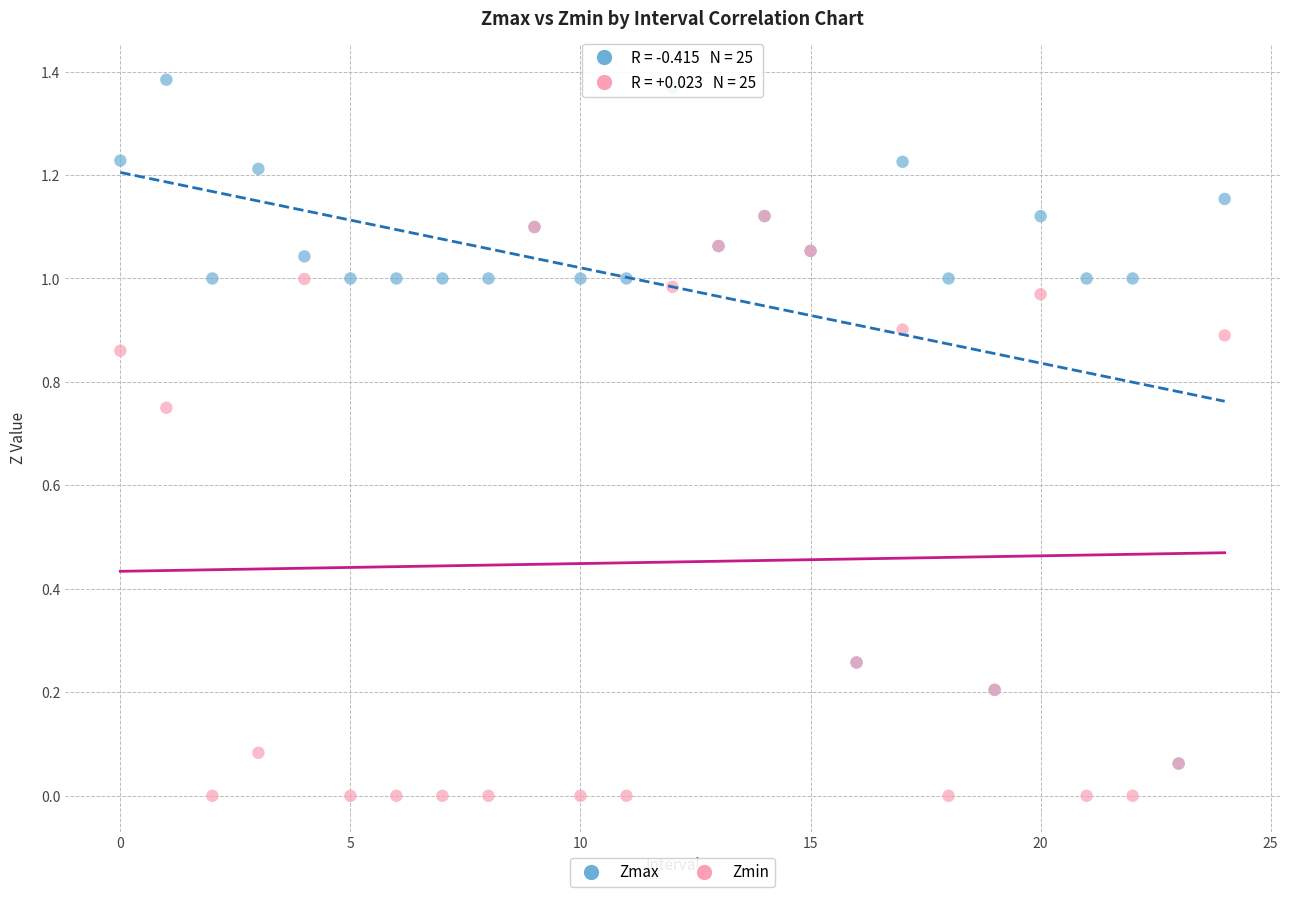

What are all the series names shown in the legend?

Zmax, Zmin